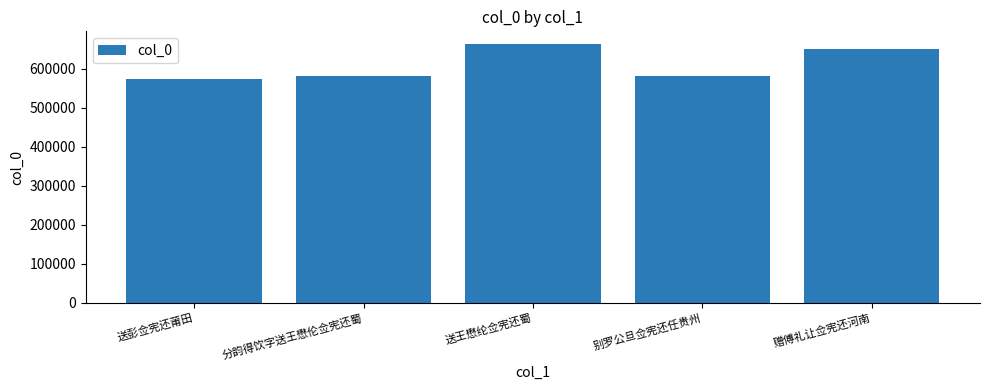

What is the approximate value at 赠傅礼让佥宪还河南?

650555